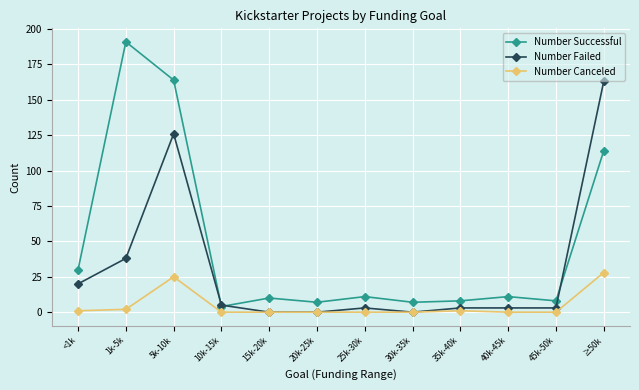

What is the label of the 2nd point from the right?

45k-50k